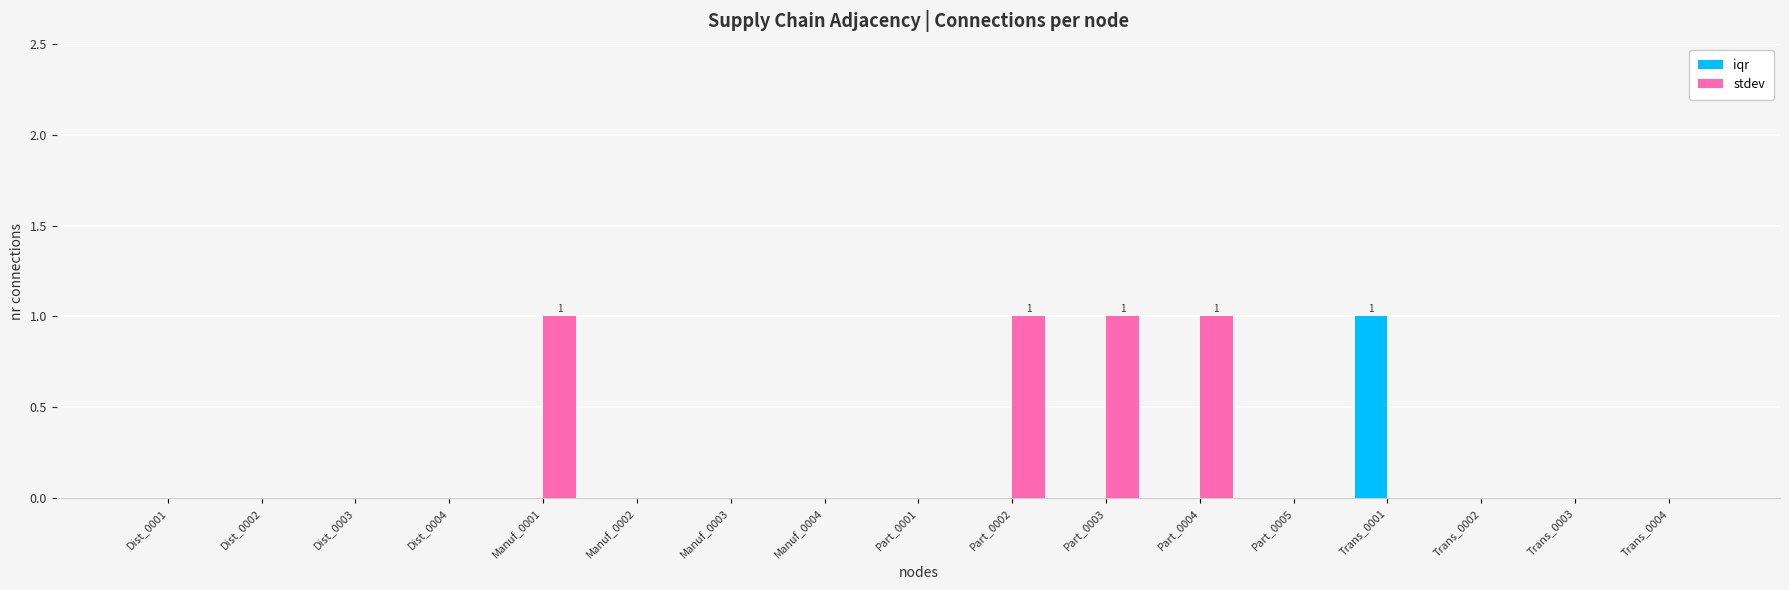

The iqr series shows 0 at Manuf_0001. True or false?

True